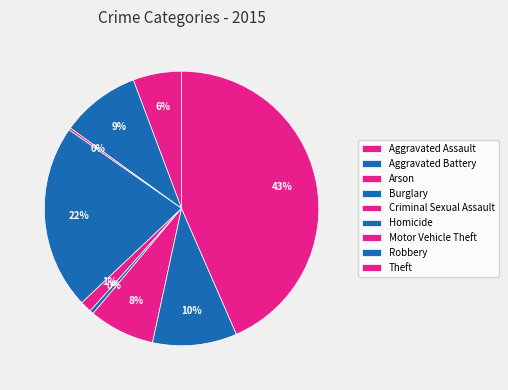

To the nearest percent, what is the average slice percentage?

11%